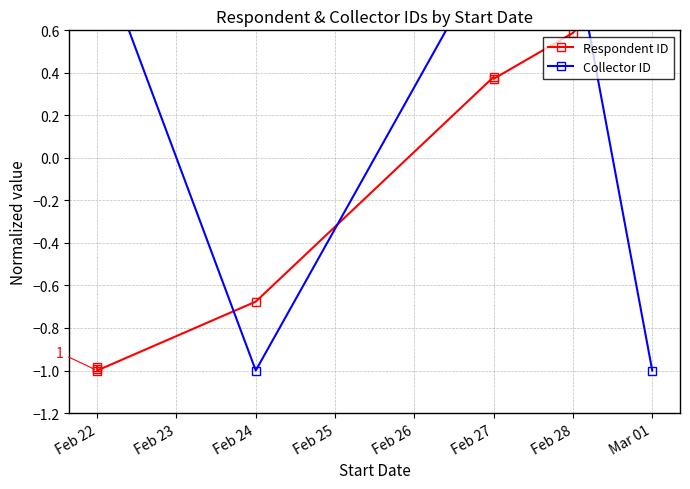

Which series has the widest spread of values?

Respondent ID